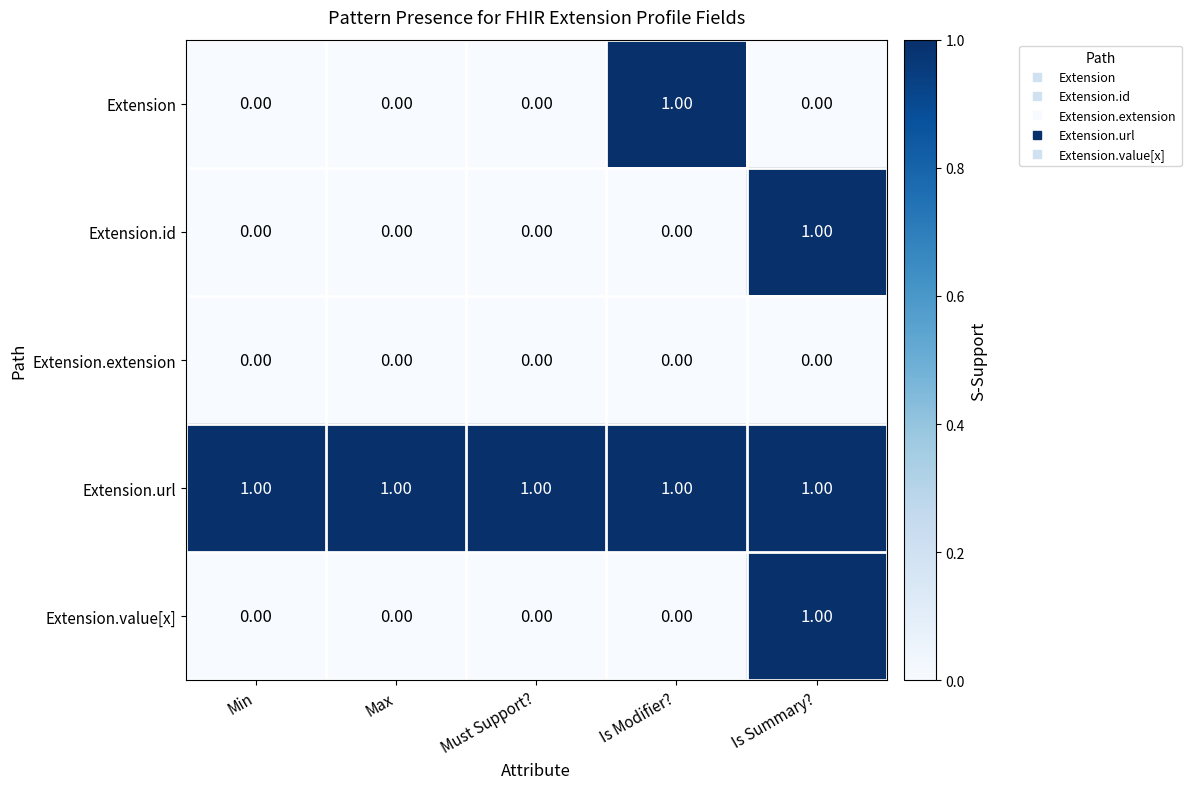

Which series changed the most between Must Support? and Is Modifier??

Extension